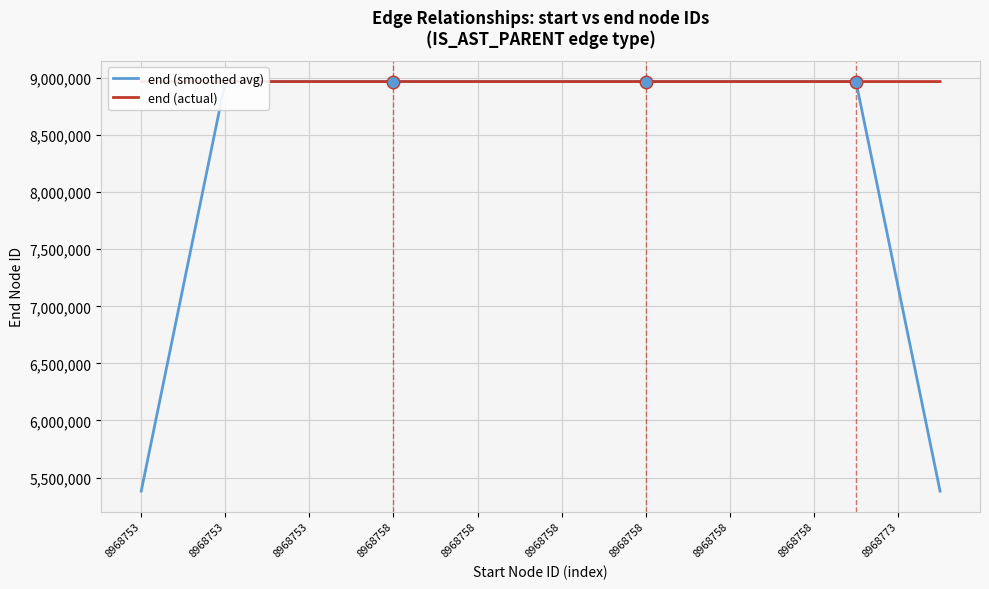

Which series has the largest range (max minus min)?

end (smoothed avg)